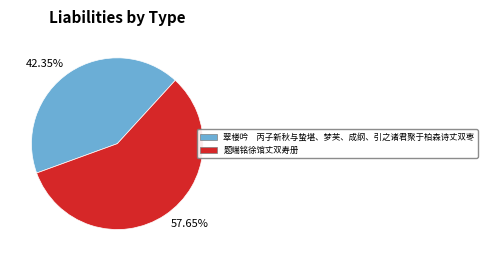

How many segments does this pie chart have?

2